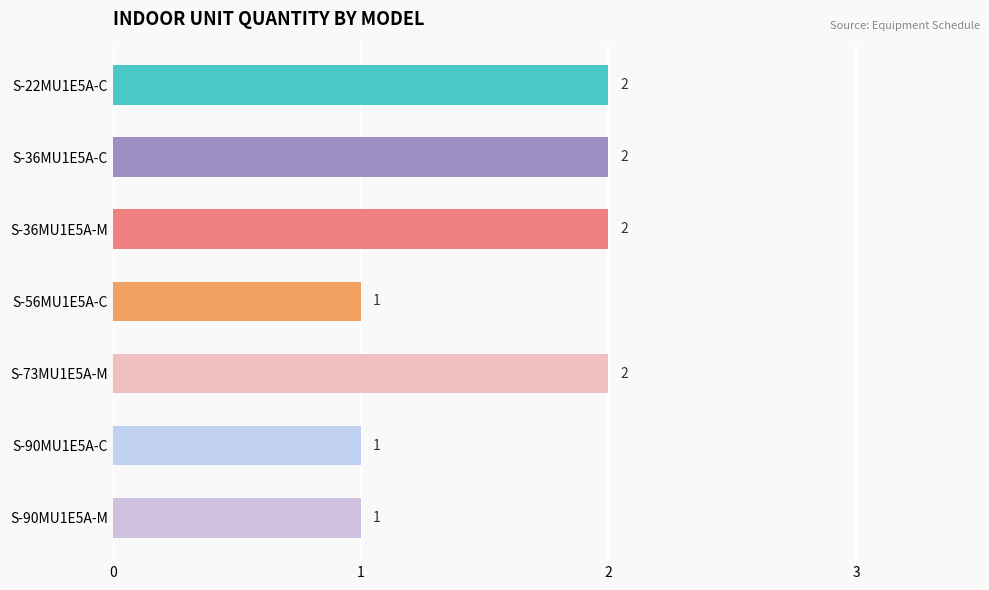

Approximately how many times larger is the value at S-36MU1E5A-M compared to S-90MU1E5A-C?

2.0